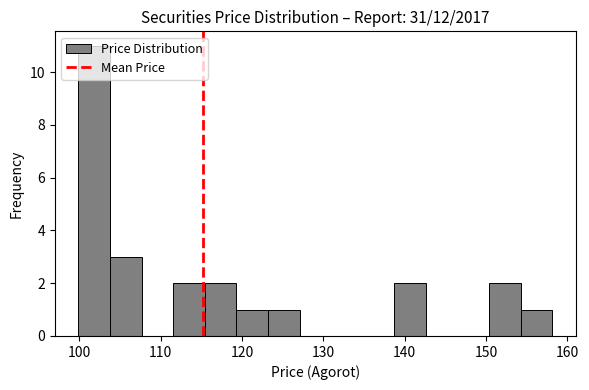

Read against the x-axis, roughly where is the centre of the tallest bar?

102